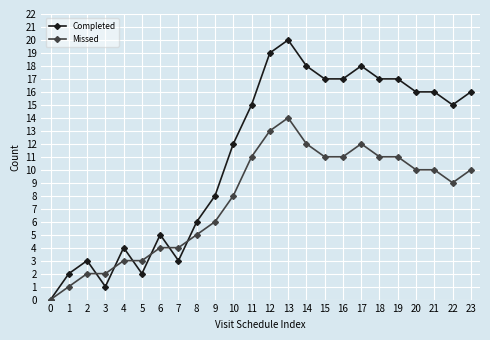

Rank the series by their average value, from highest to lowest.

Completed, Missed